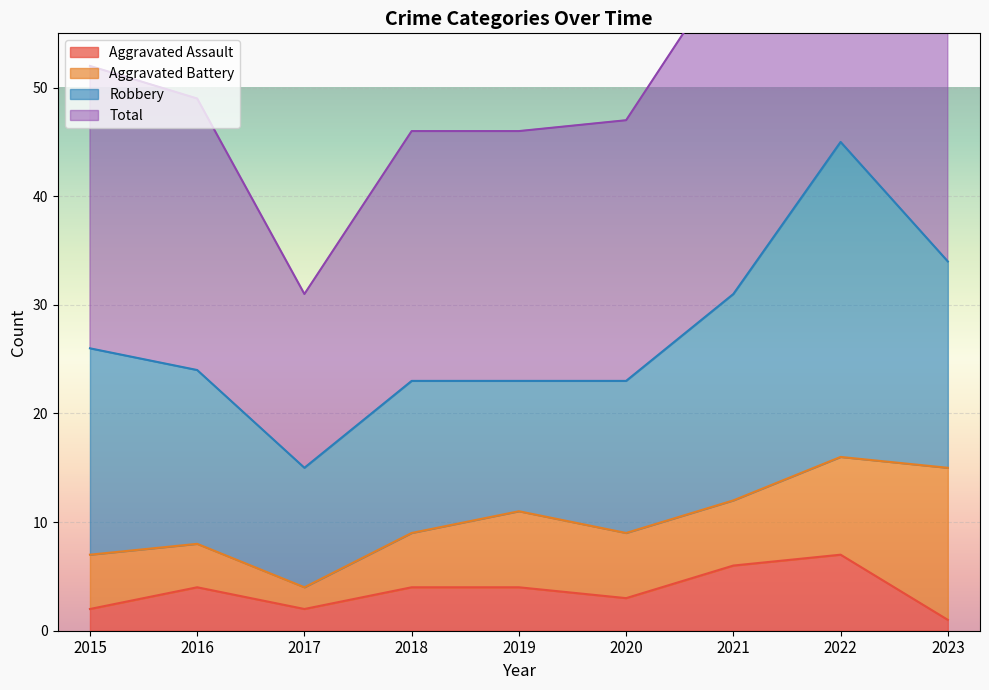

What is the difference between the Aggravated Assault values at 2021 and 2018?

2